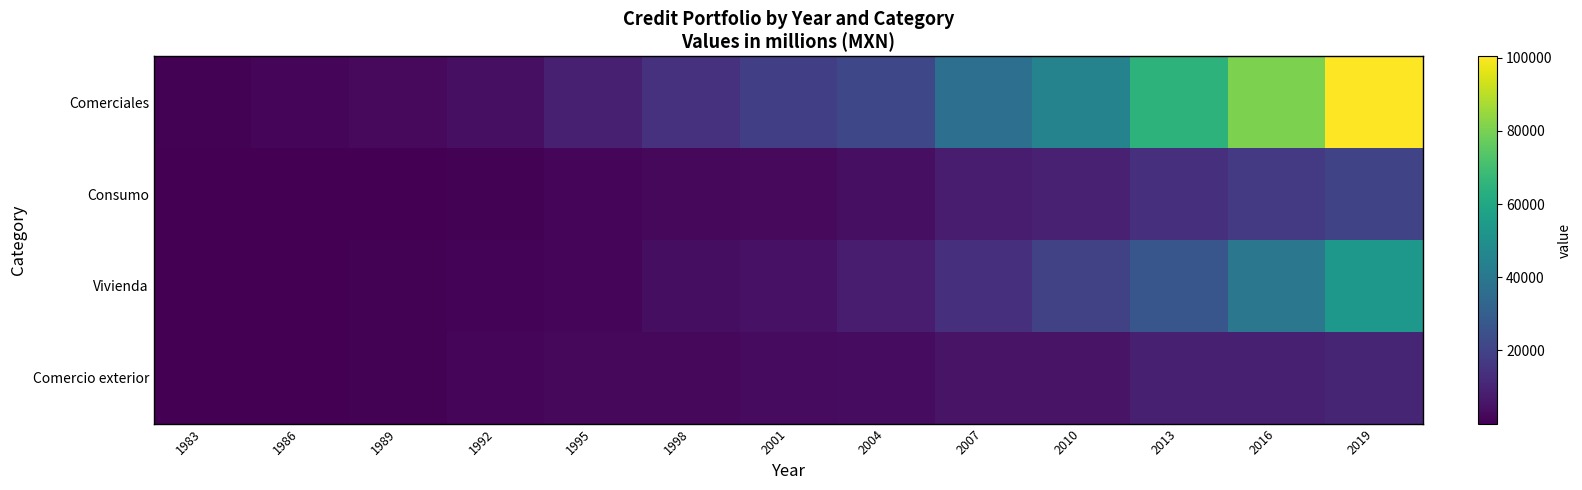

At how many categories does at least one series exceed 74862?

2